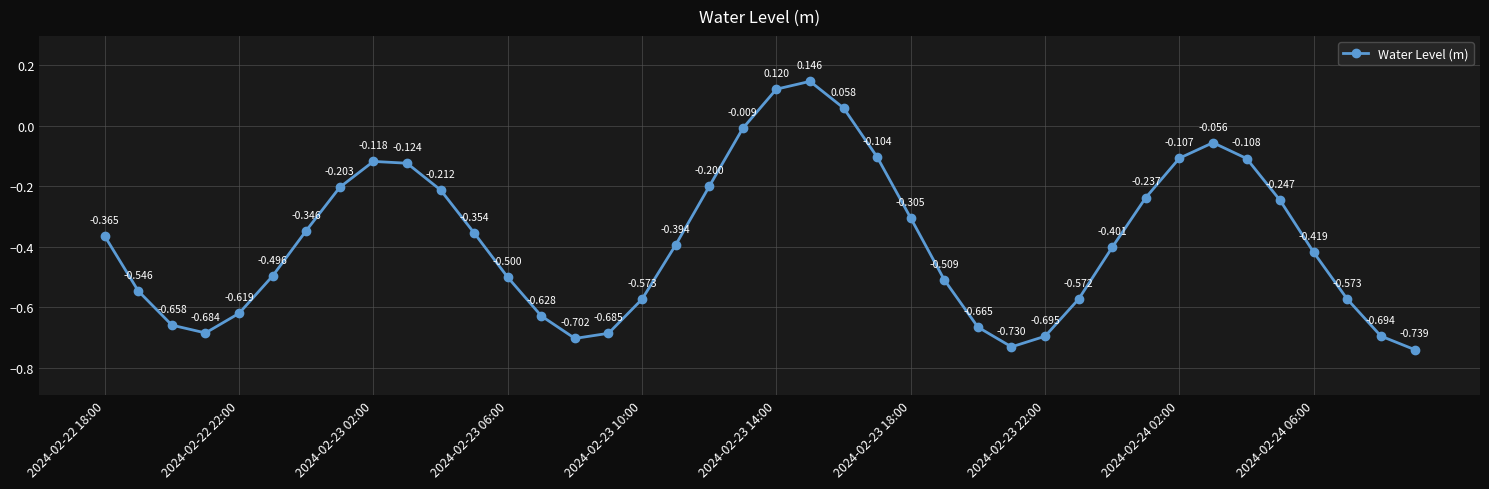

Is this an area chart (filled region under the line)?

No